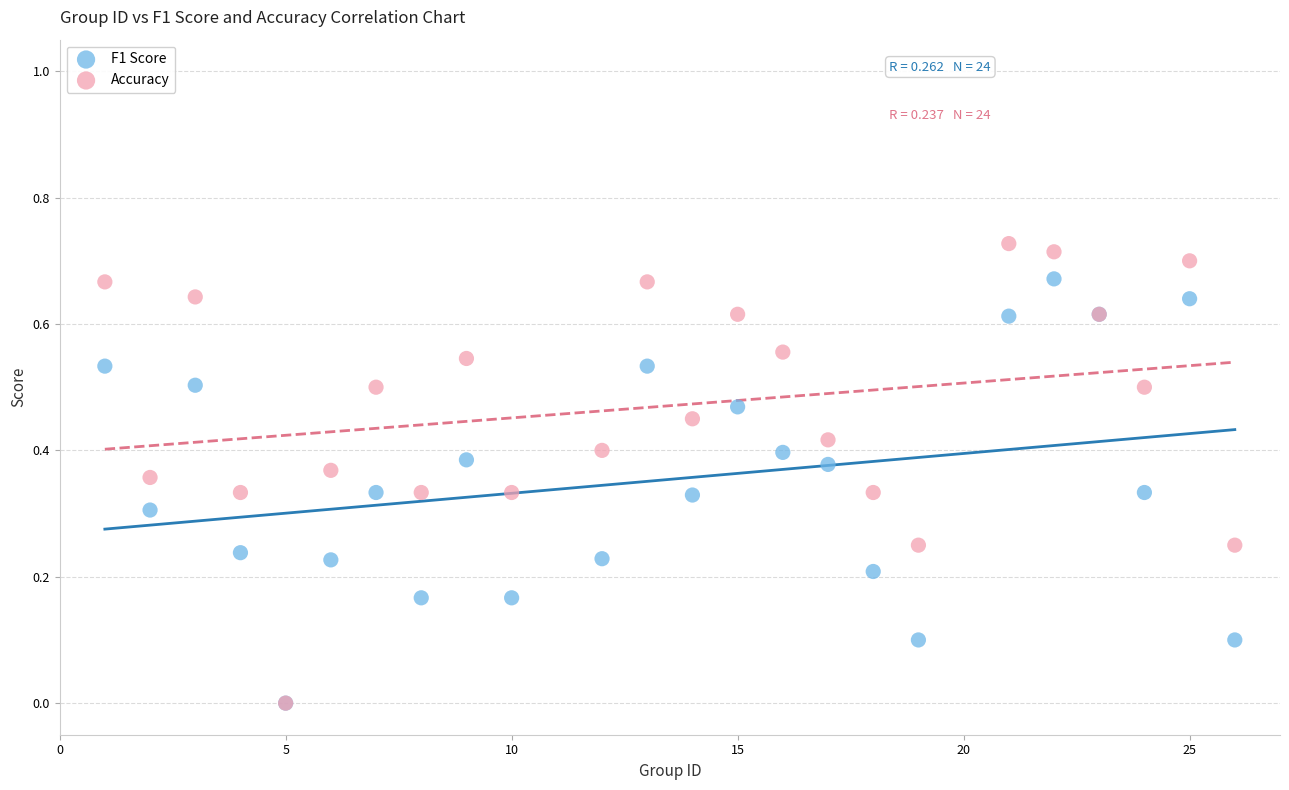

What are all the series names shown in the legend?

F1 Score, Accuracy